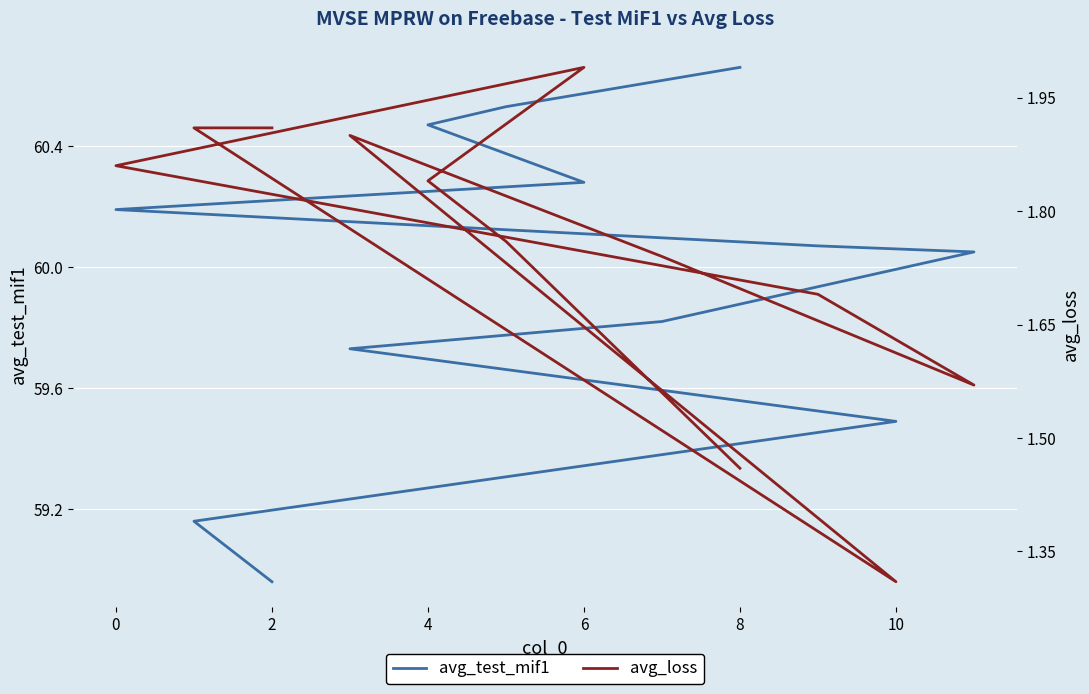

True or false: avg_test_mif1 and avg_loss cross at least once.

False